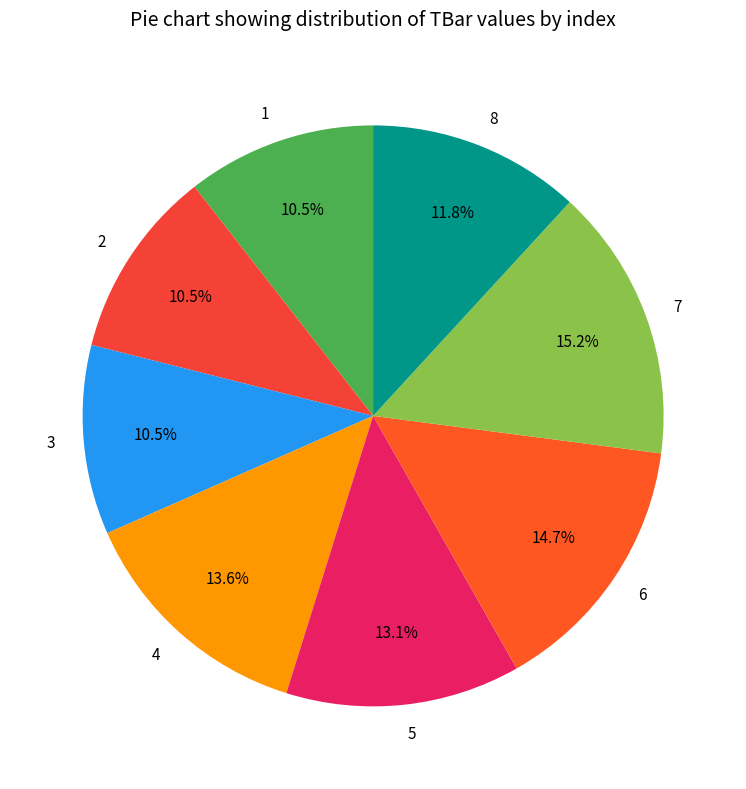

Which slice is the largest?

7